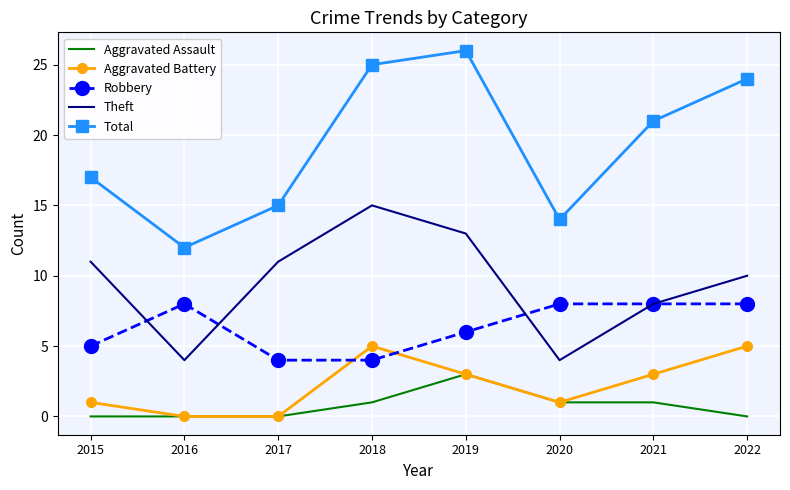

How many series are shown in this chart?

5